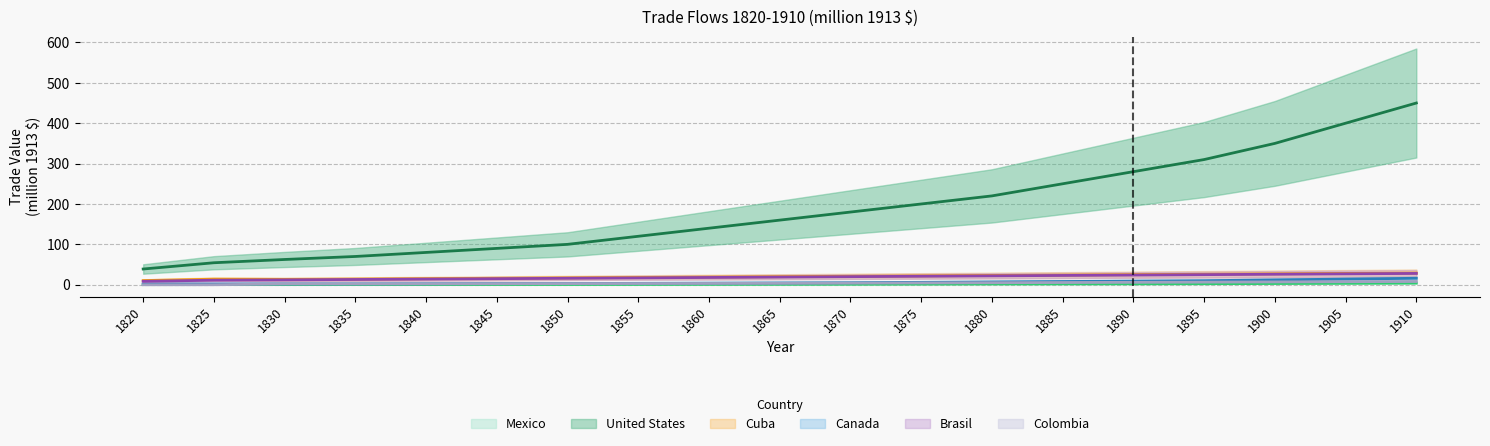

What is the difference between the Canada_imports values at 1875 and 1895?

4.0